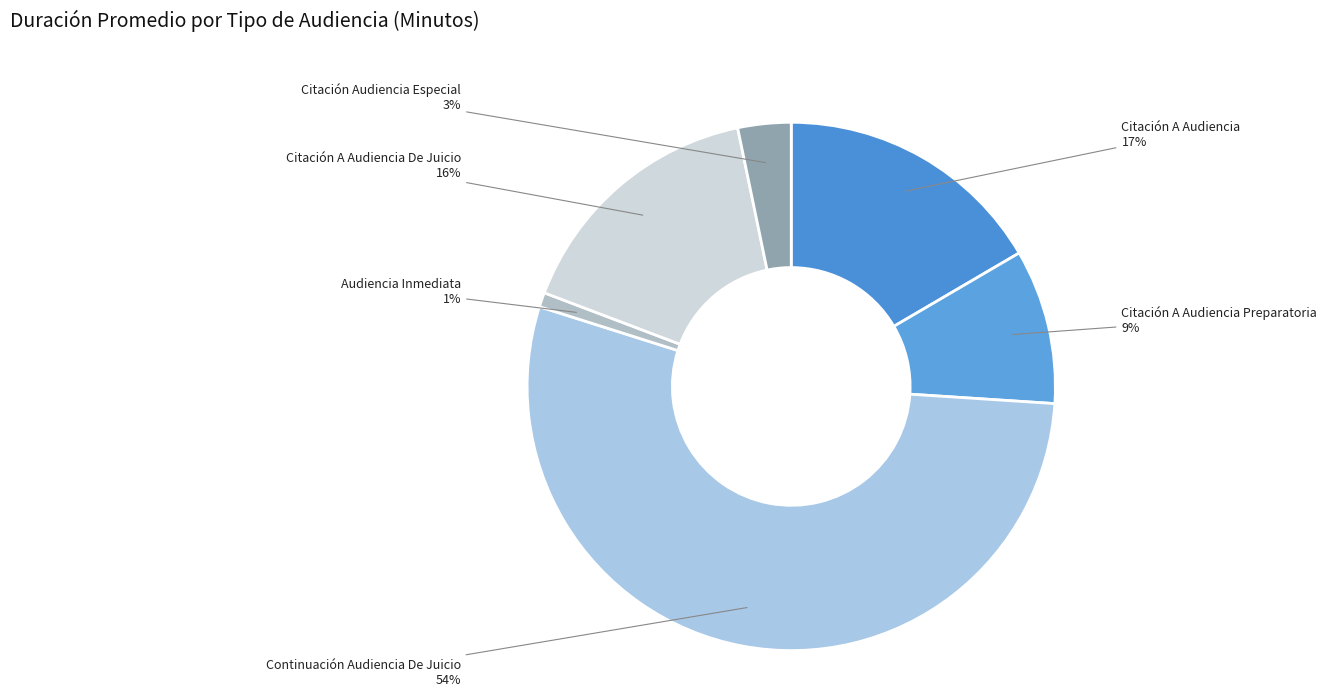

To the nearest percent, what is the difference between the largest and smallest slice percentages?

53%